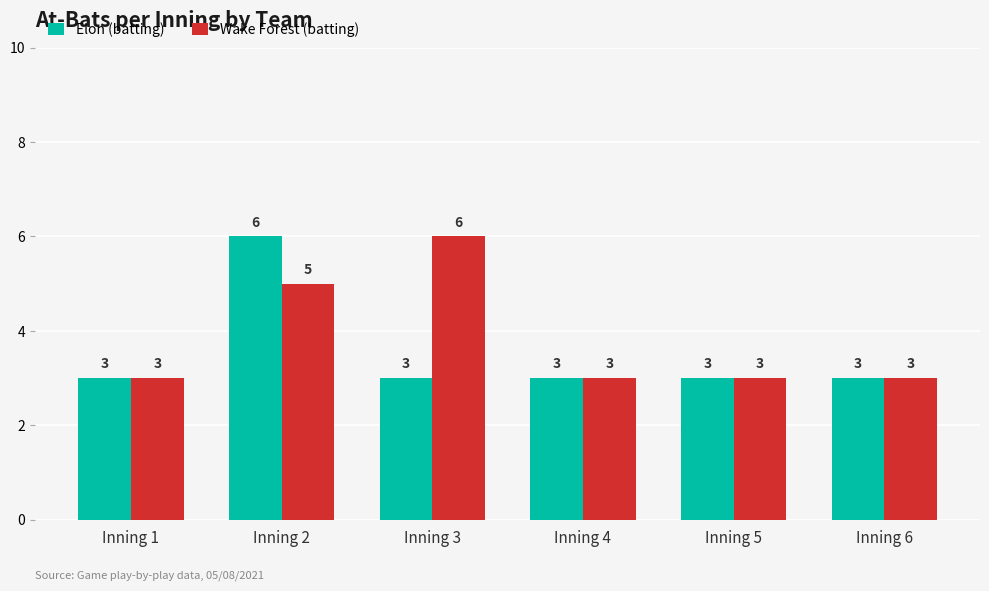

What is the lowest value of the Elon (batting) series?

3